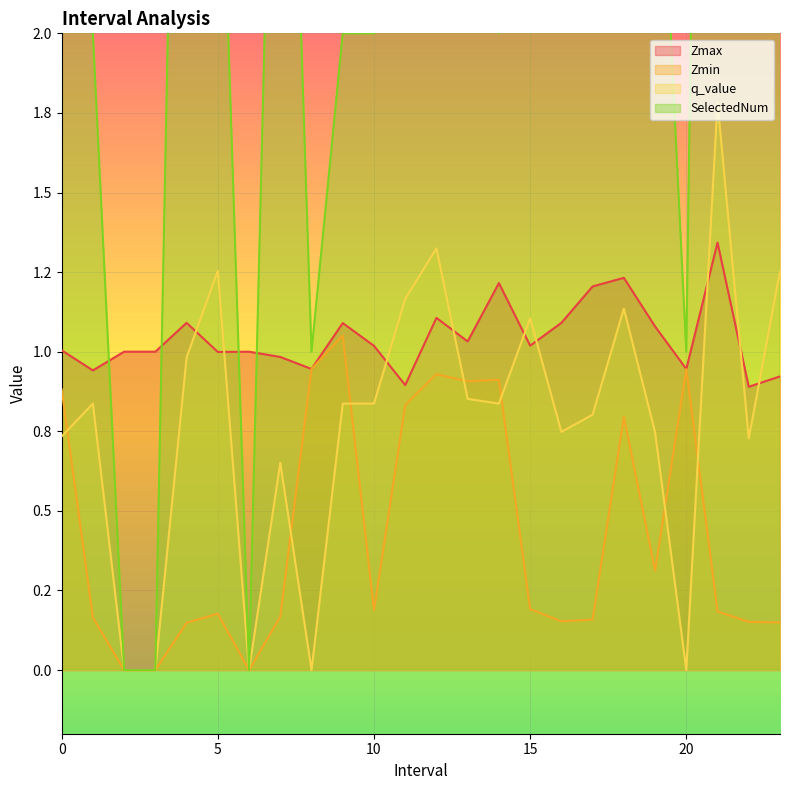

Reading right to left, extract all data points from this chart.

Zmax: 0.9	0.9	1.3	0.9	1.1	1.2	1.2	1.1	1.0	1.2	1.0	1.1	0.9	1.0	1.1	0.9	1.0	1.0	1.0	1.1	1.0	1.0	0.9	1.0
Zmin: 0.1	0.2	0.2	0.9	0.3	0.8	0.2	0.2	0.2	0.9	0.9	0.9	0.8	0.2	1.1	0.9	0.2	0.0	0.2	0.1	0.0	0.0	0.2	0.9
q_value: 1.3	0.7	1.8	0.0	0.7	1.1	0.8	0.7	1.1	0.8	0.9	1.3	1.2	0.8	0.8	0.0	0.7	0.0	1.3	1.0	0.0	0.0	0.8	0.7
SelectedNum: 3.0	3.0	8.0	1.0	3.0	7.0	3.0	7.0	4.0	2.0	3.0	4.0	3.0	2.0	2.0	1.0	4.0	0.0	3.0	5.0	0.0	0.0	2.0	5.0